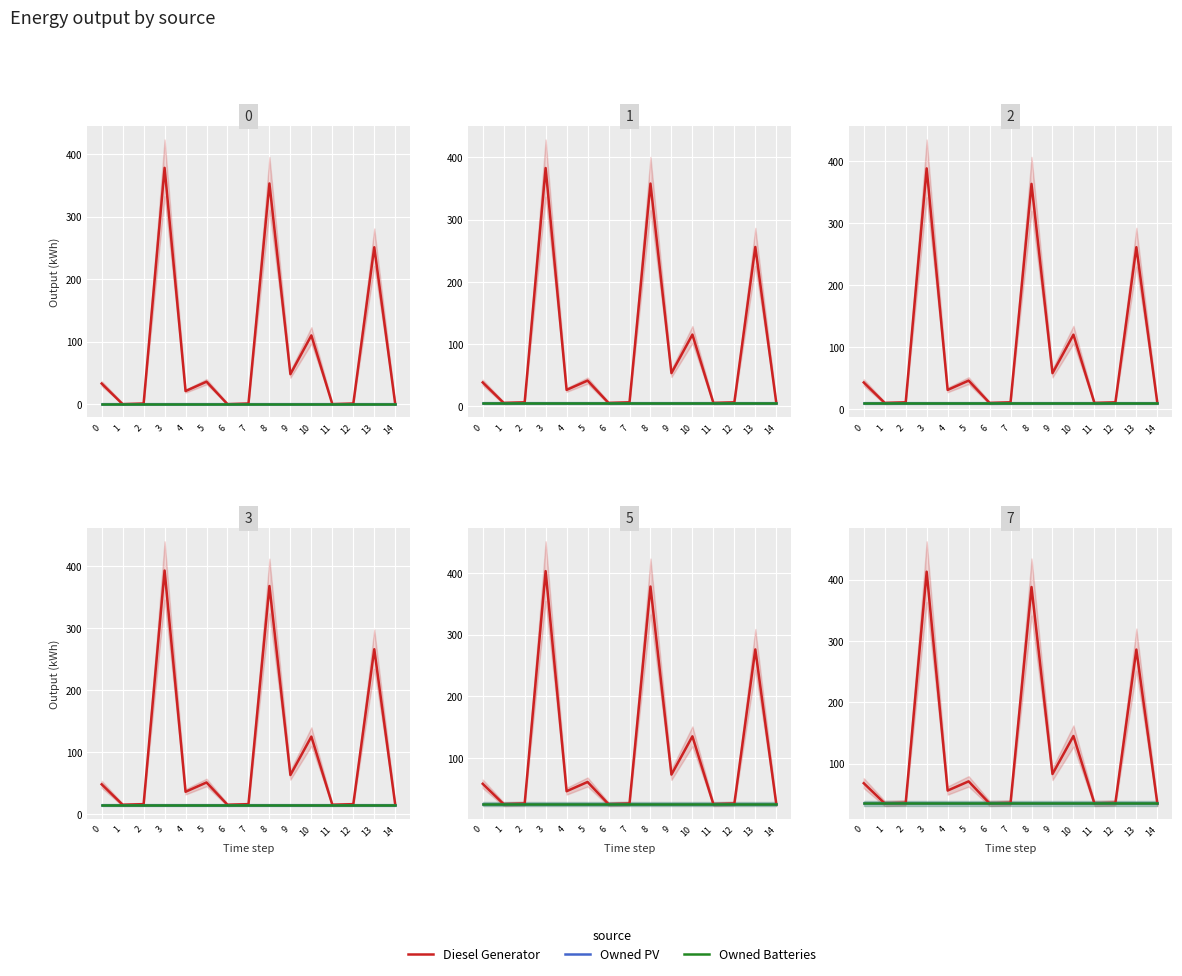

True or false: Owned PV and Diesel Generator intersect in this chart.

False